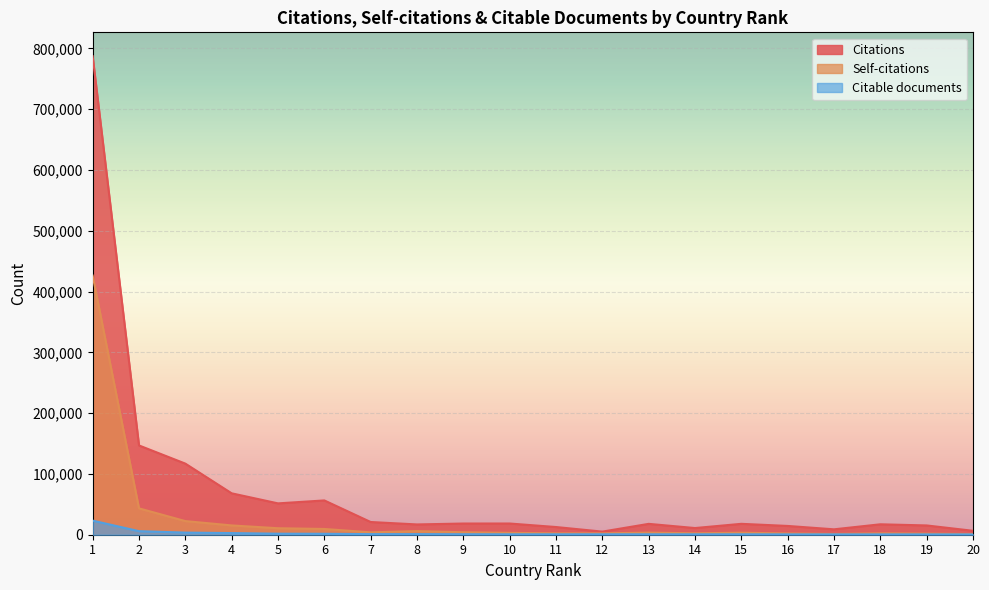

True or false: Citable documents has a value of 374 at 16.

False